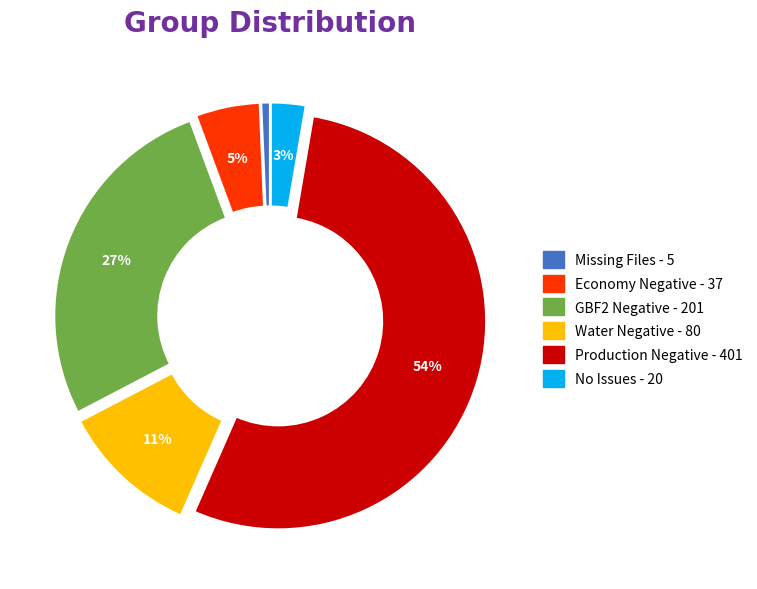

To the nearest percent, what is the average slice percentage?

17%